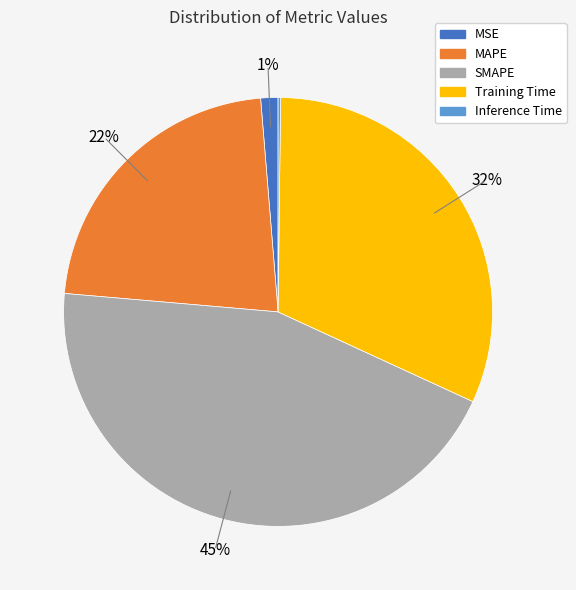

To the nearest percent, what is the combined percentage of Training Time and MSE?

33%